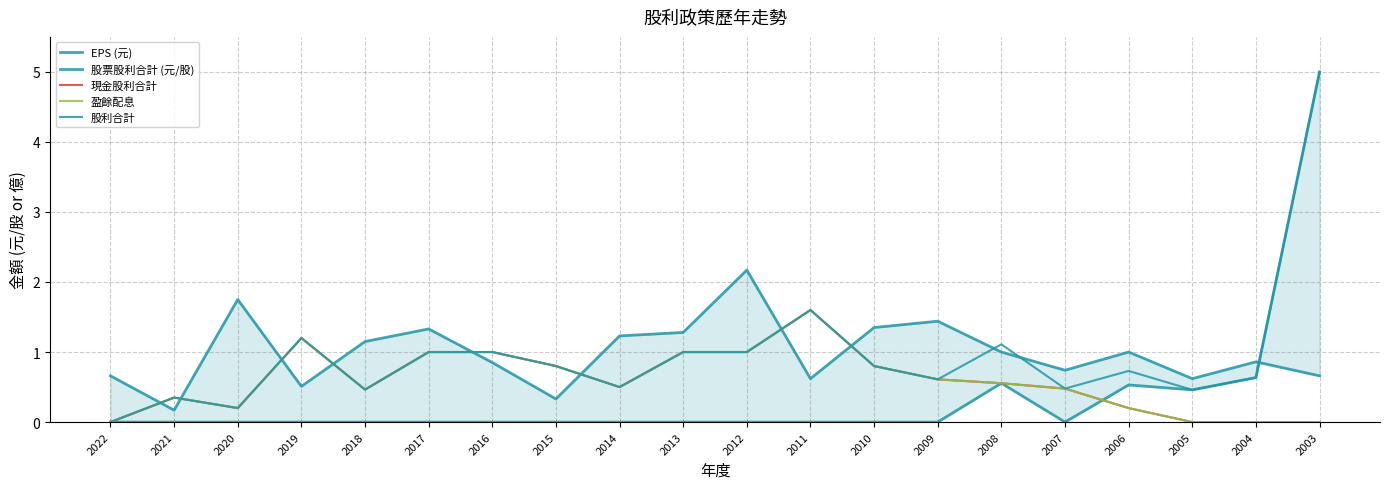

How many lines are shown in the chart?

5